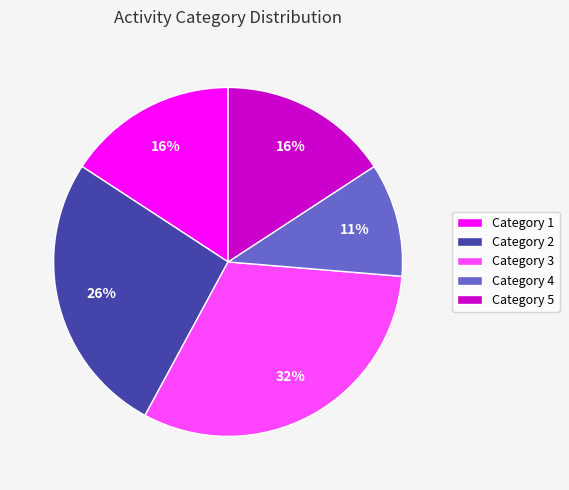

The Category 3 slice represents 32% of the pie. True or false?

True